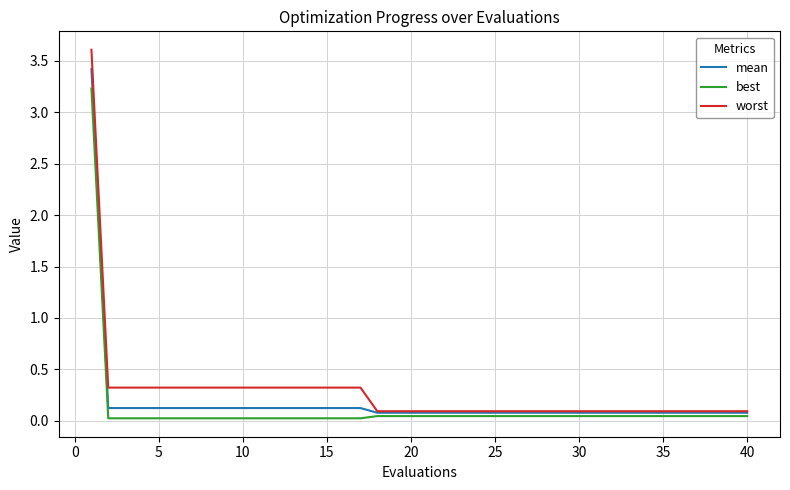

True or false: worst and best intersect in this chart.

False